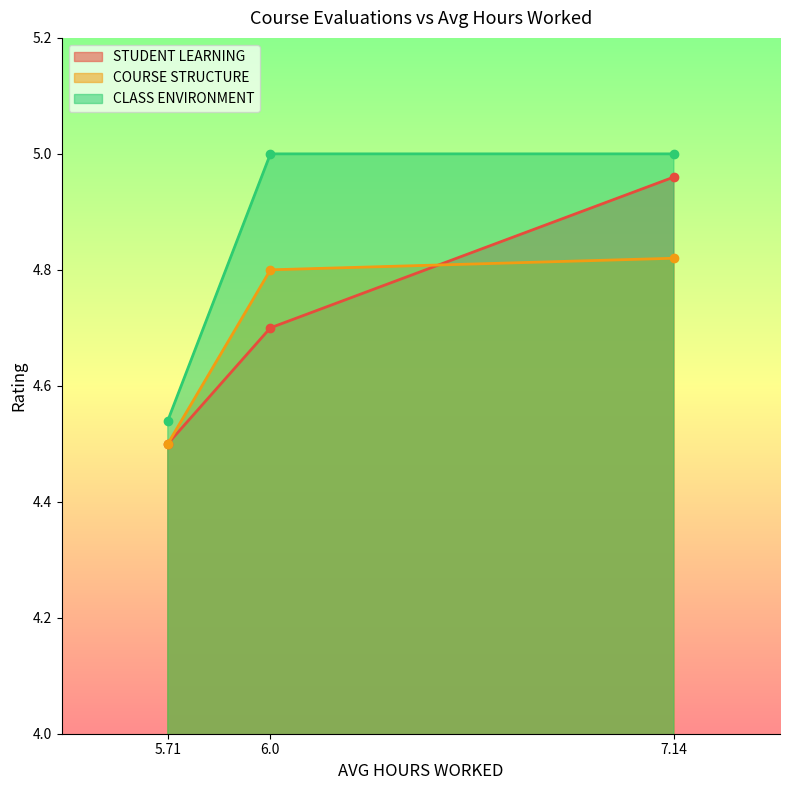

How many lines are shown in the chart?

3